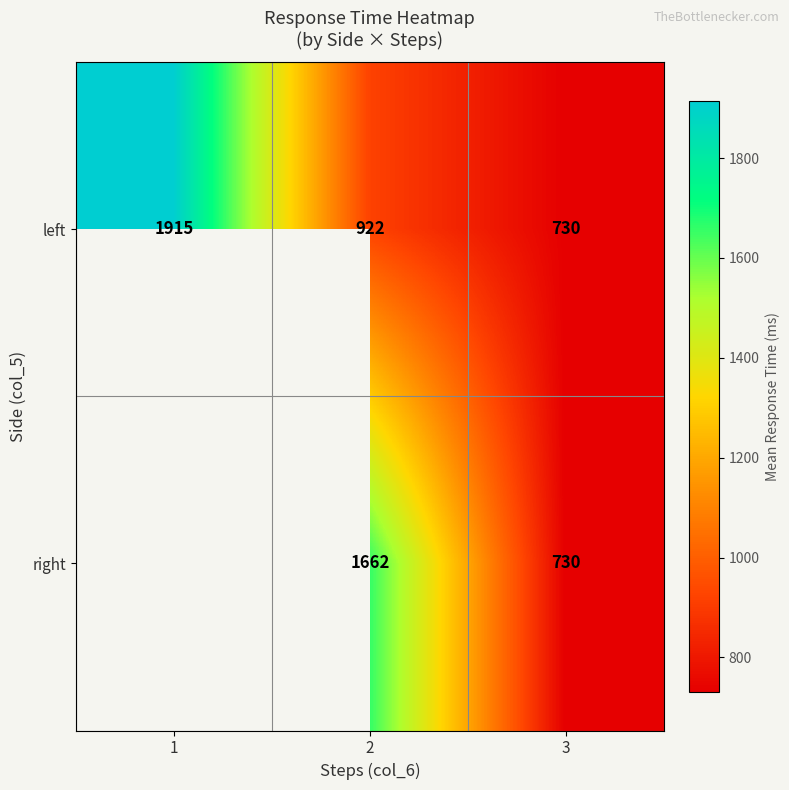

What is the highest value of the left series?

1915